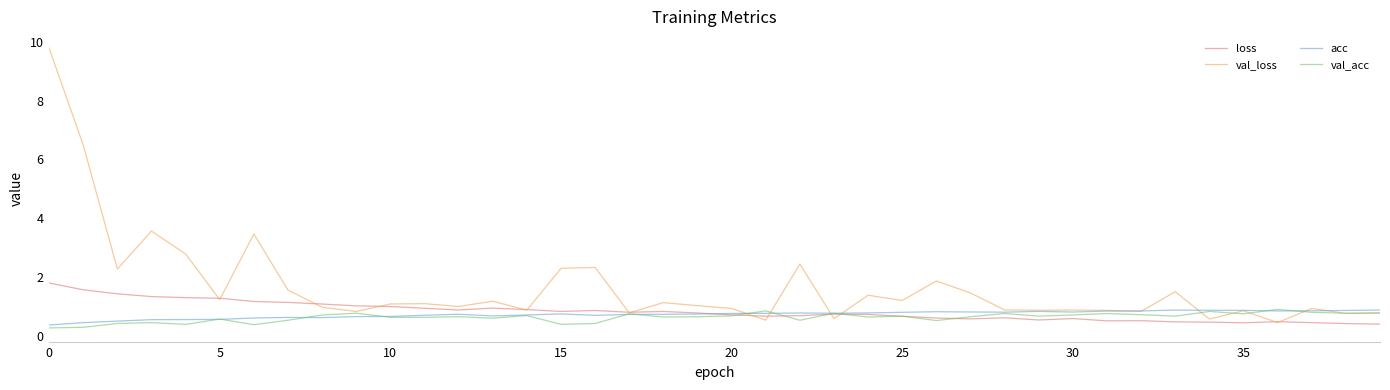

Which series has the largest total across all categories?

val_loss